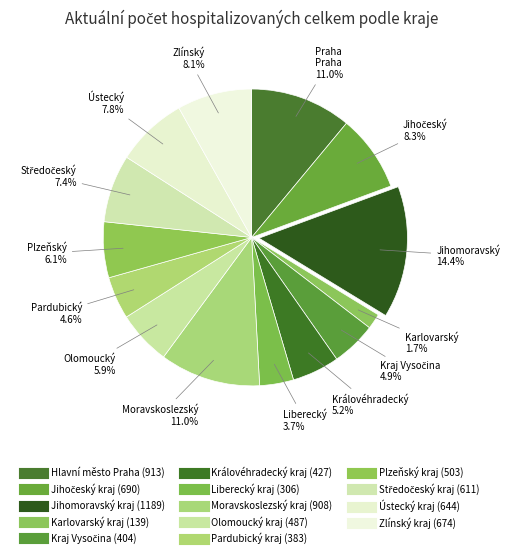

What is the total percentage of Jihomoravský kraj and Olomoucký kraj?

20.2%